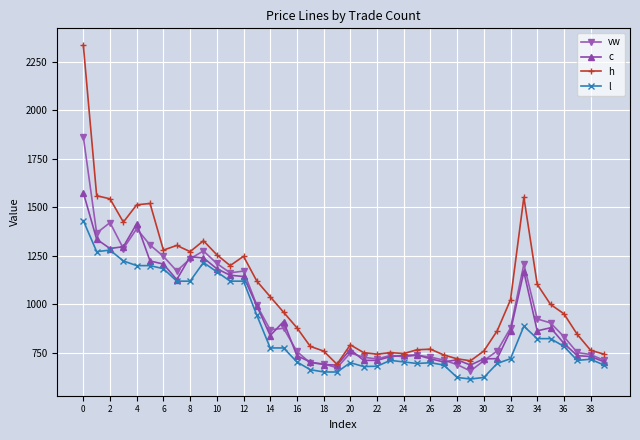

Which series has the largest range (max minus min)?

h